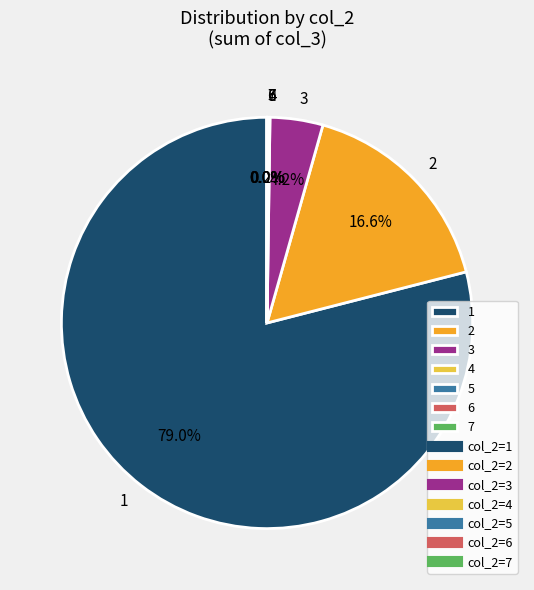

Which has a higher value, 1 or 3?

1